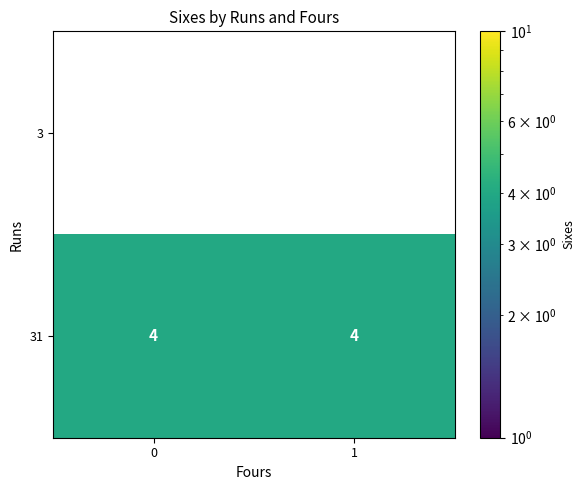

Is it true that 31 equals 4 at 0?

True